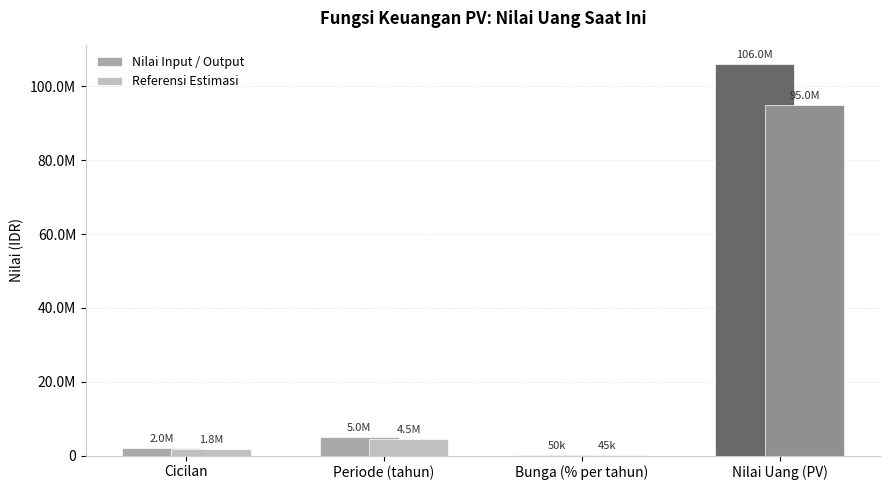

Which series has the largest range (max minus min)?

Nilai Input / Output